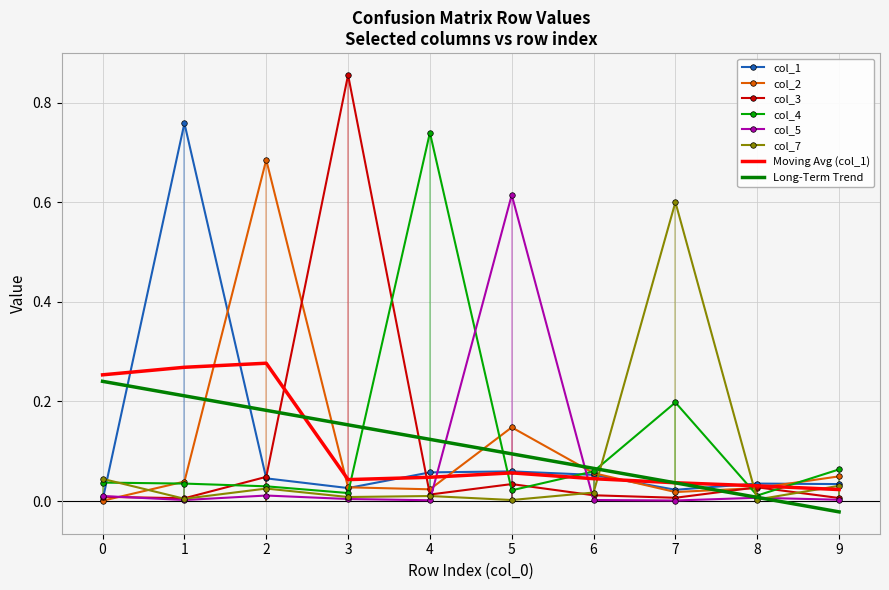

At which label does col_4 reach its peak?

4